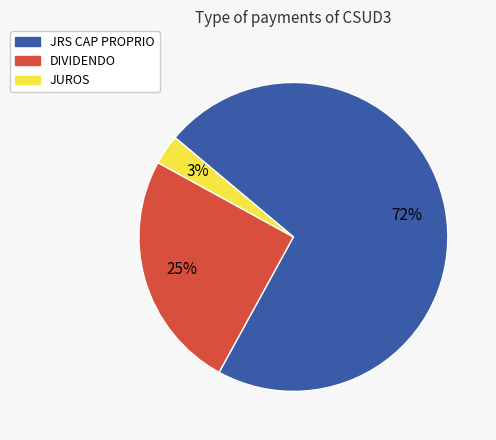

Count the number of slices in the pie.

3